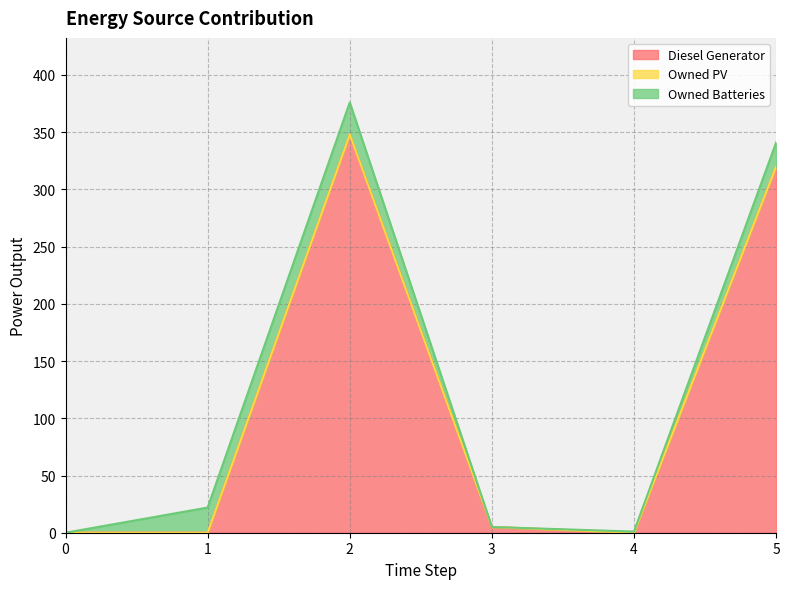

In Diesel Generator, how many points are higher than both neighbors (excluding endpoints)?

1